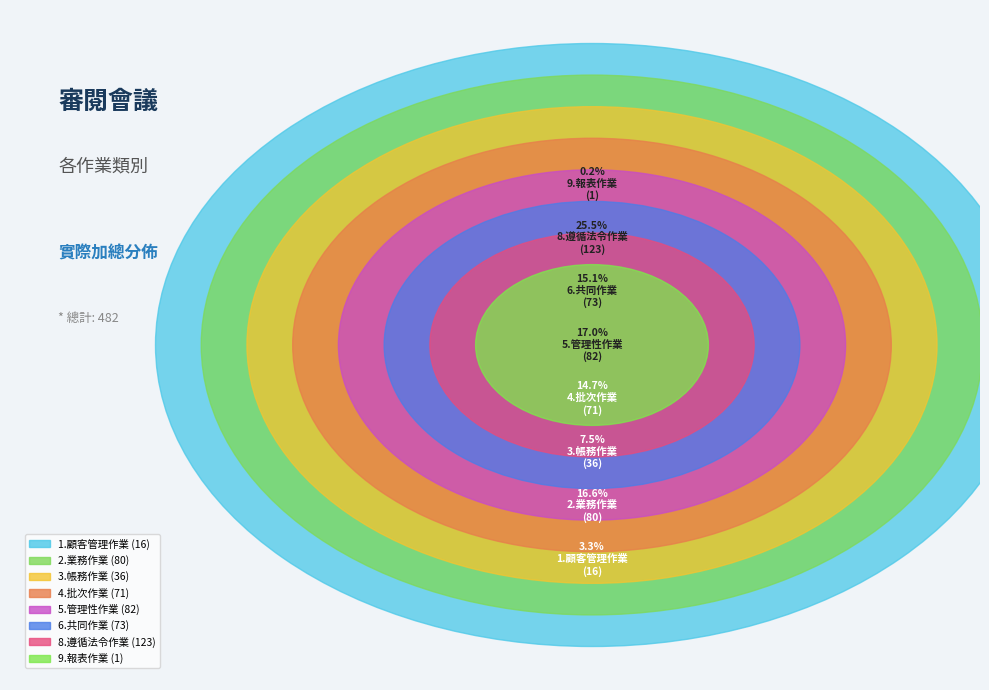

Does any single category account for the majority?

No